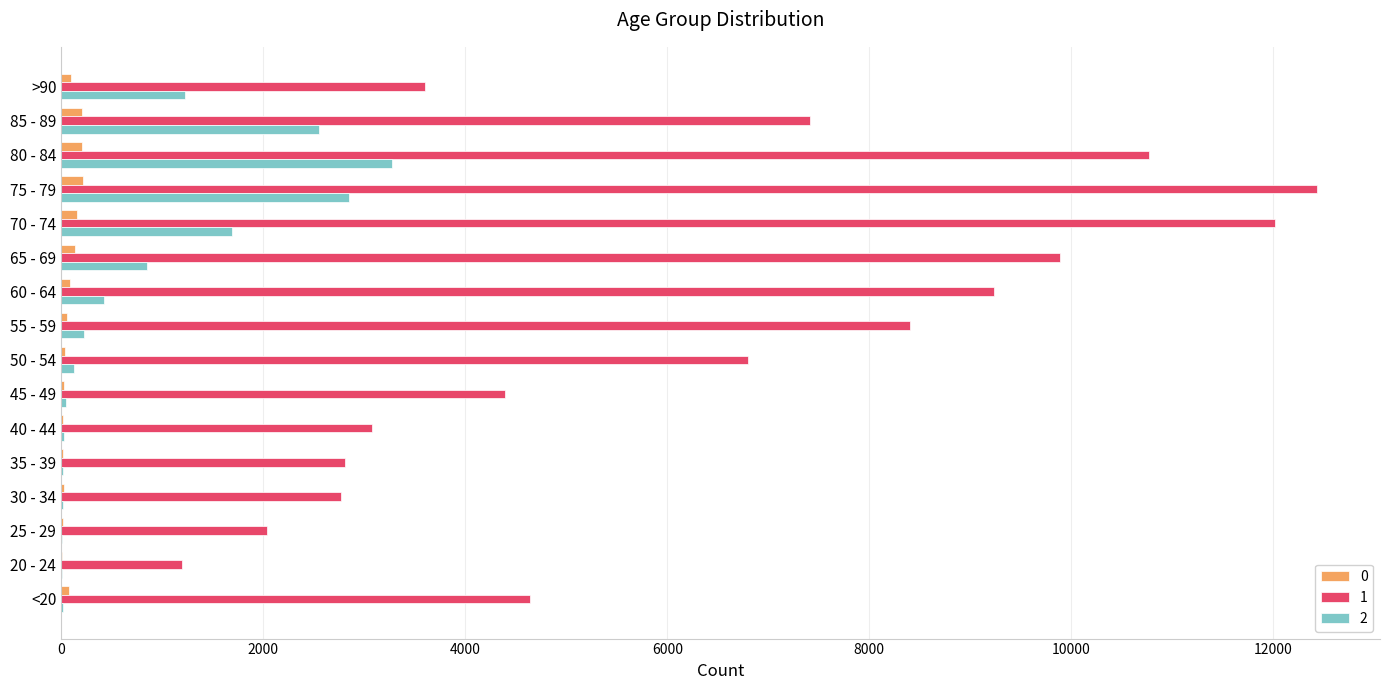

At which category is the sum across all series the highest?

75 - 79